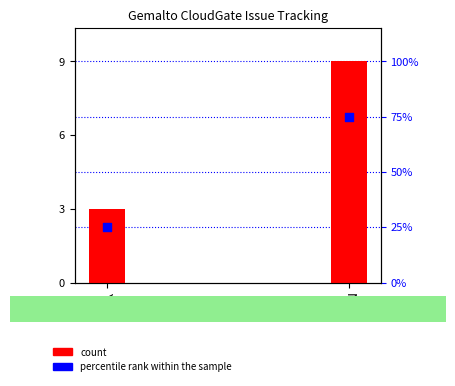

Which has a higher value, No or Yes?

No